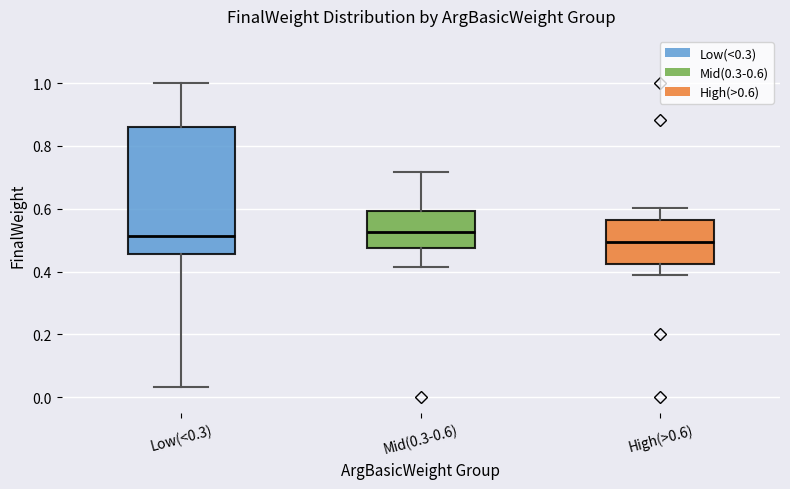

Where is the upper edge of the box for High(>0.6) on the y-axis? The values are not printed on the chart, so give them approximately, as read against the axis.

0.56